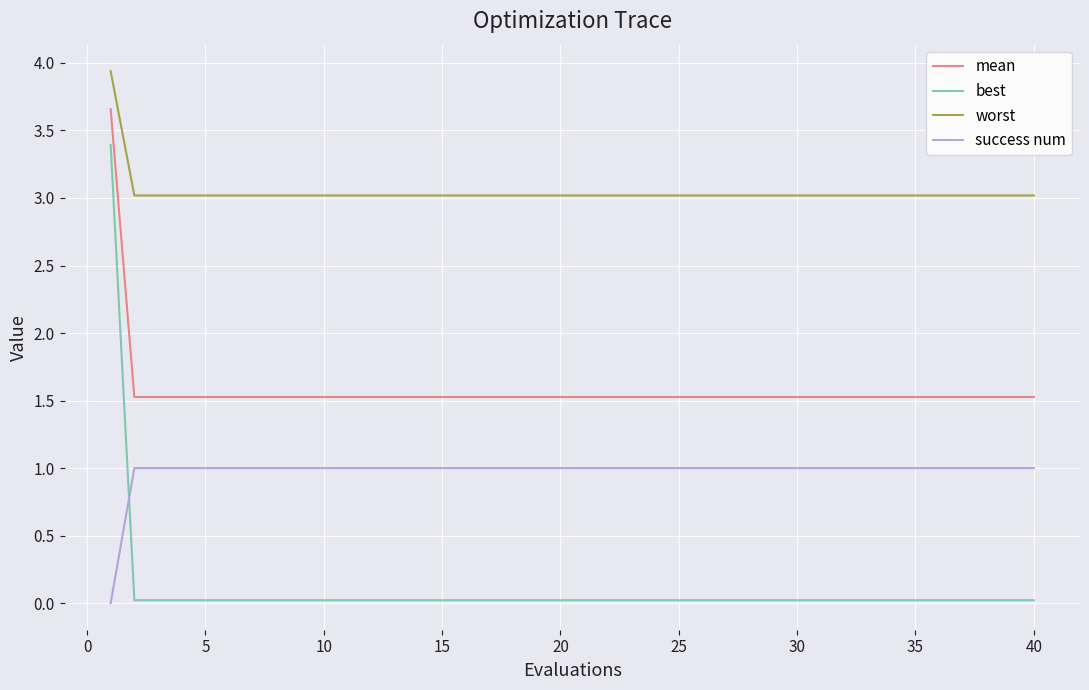

Which series has the largest total across all categories?

worst